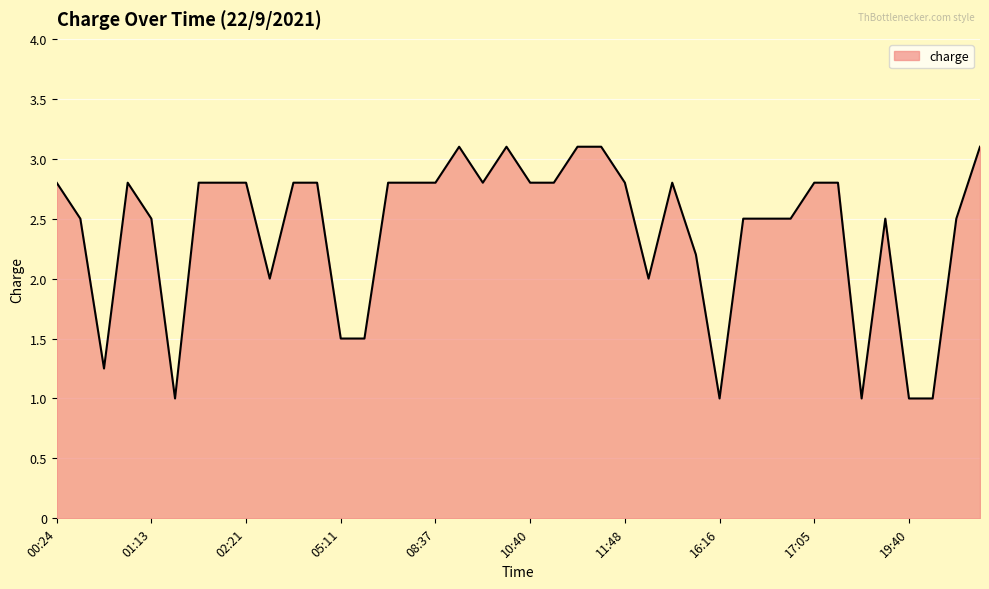

What is the smallest value displayed?

1.0